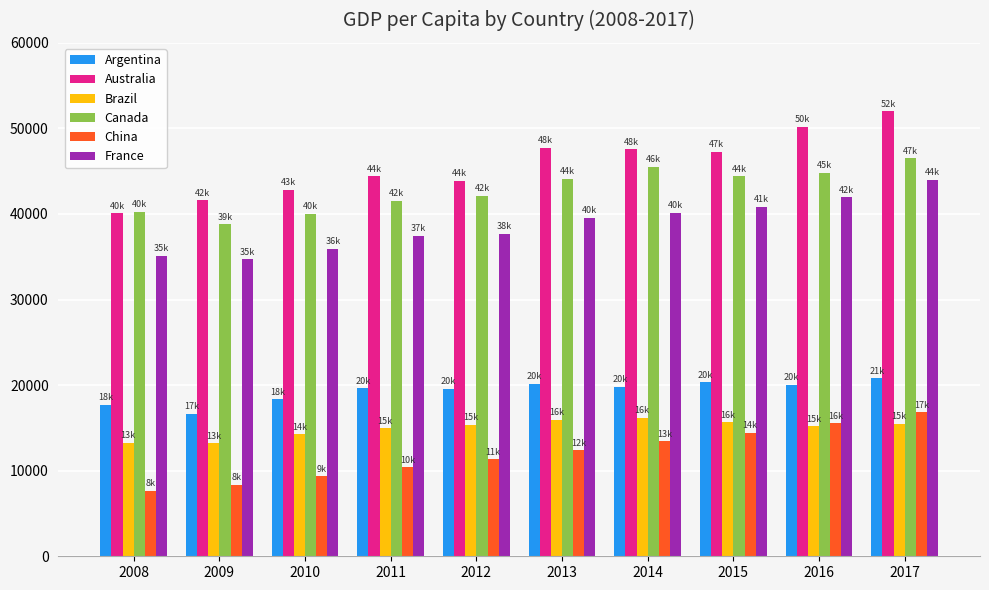

What is the sum of all France values?

387265.7